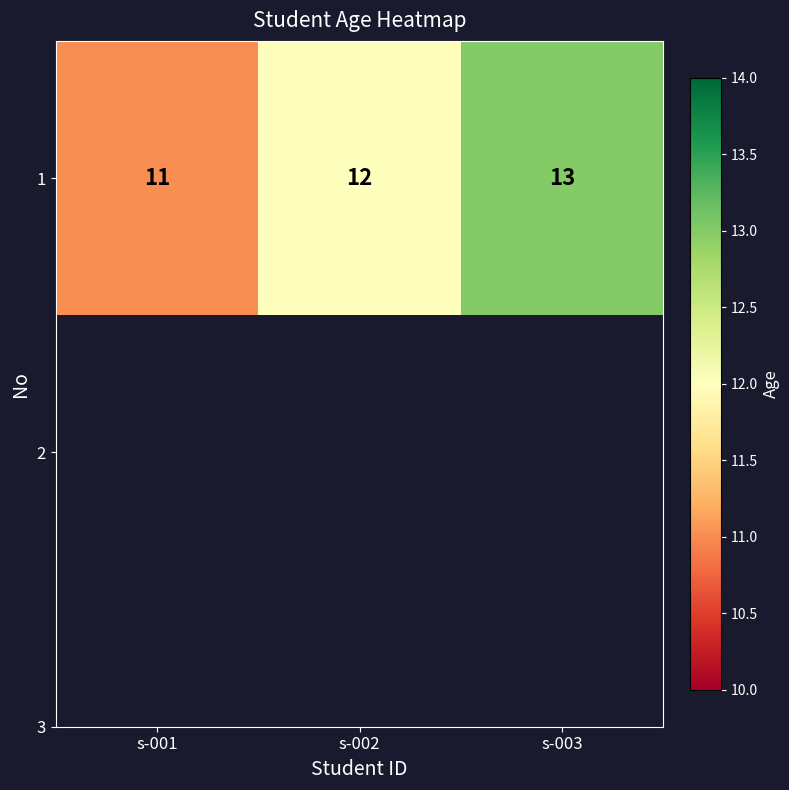

What is the difference between the values at s-002 and s-003?

1